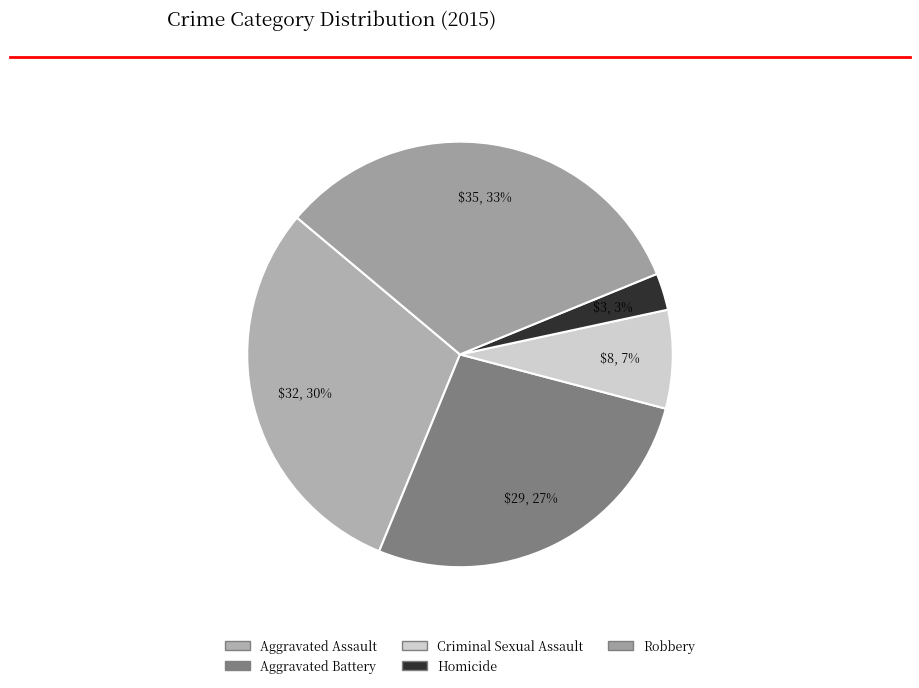

To the nearest percent, what portion does Criminal Sexual Assault represent?

7%